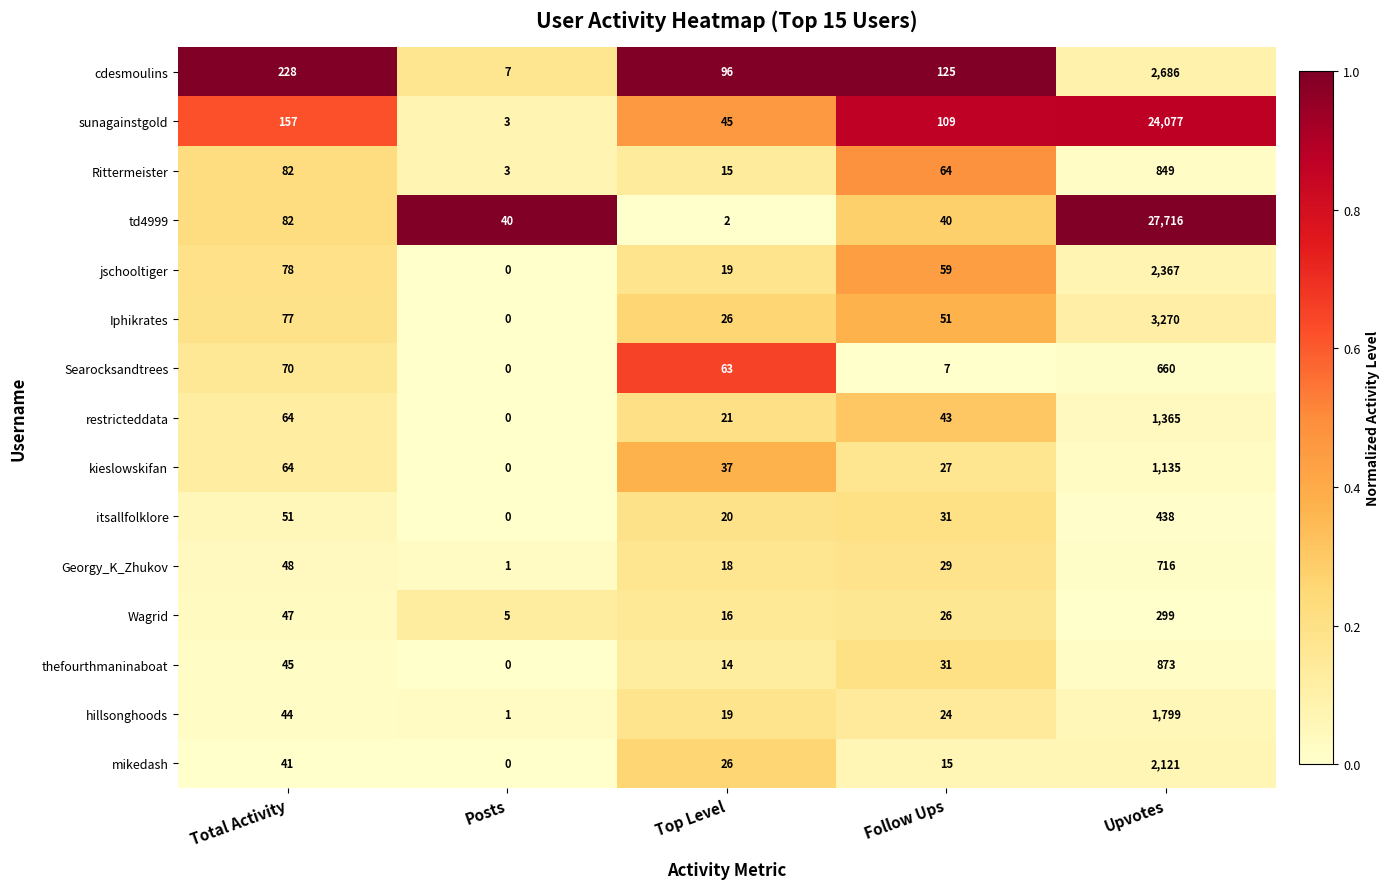

At which label does jschooltiger first exceed 59?

Total Activity